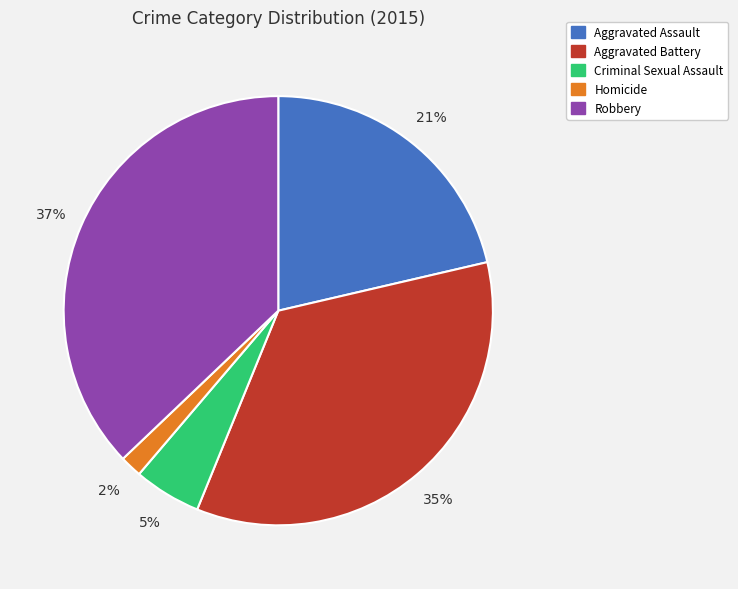

Rank the categories by value from highest to lowest.

Robbery, Aggravated Battery, Aggravated Assault, Criminal Sexual Assault, Homicide